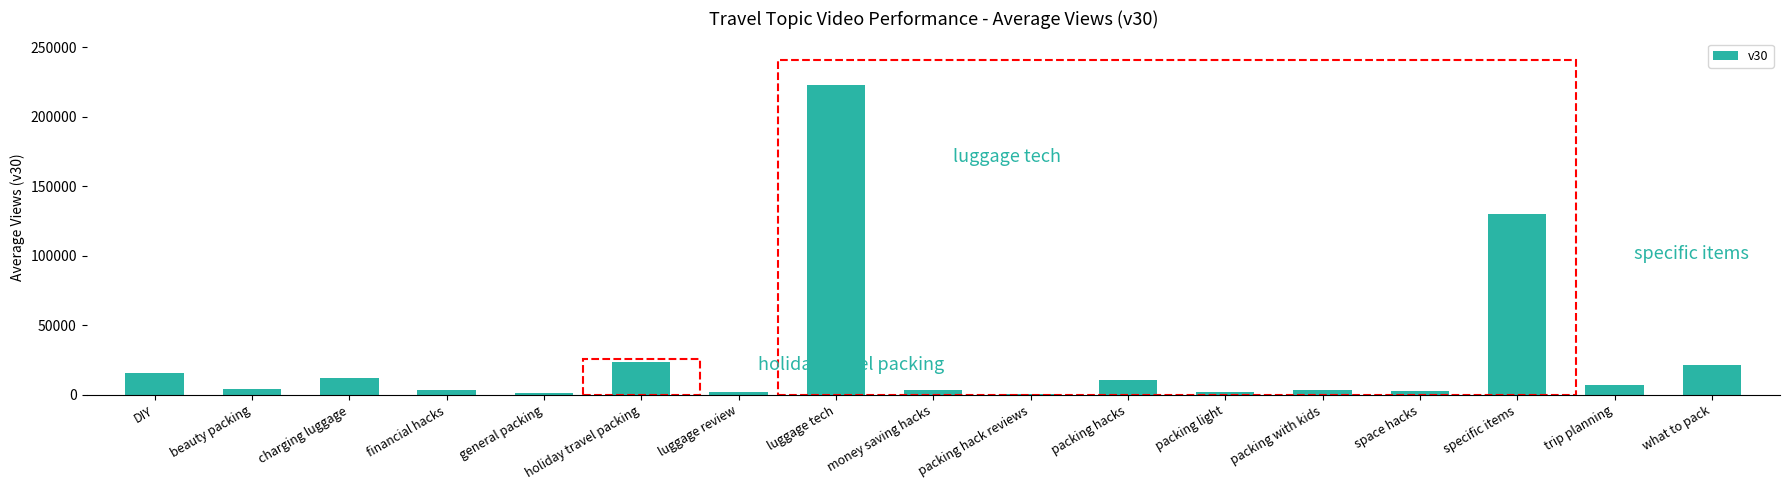

What is the average value?

27414.2